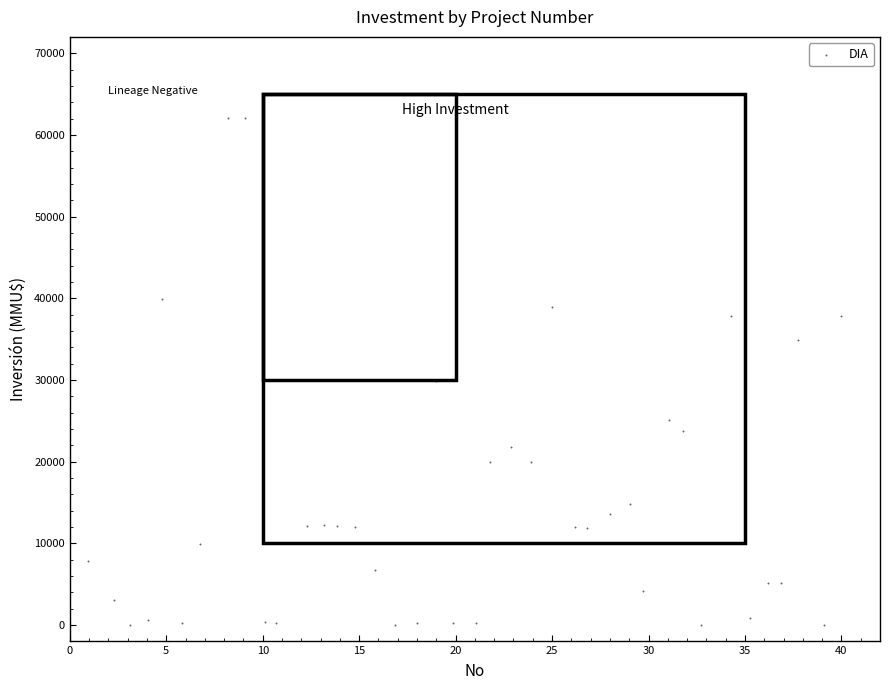

What is the range of Y values (max minus min)?

62018.7